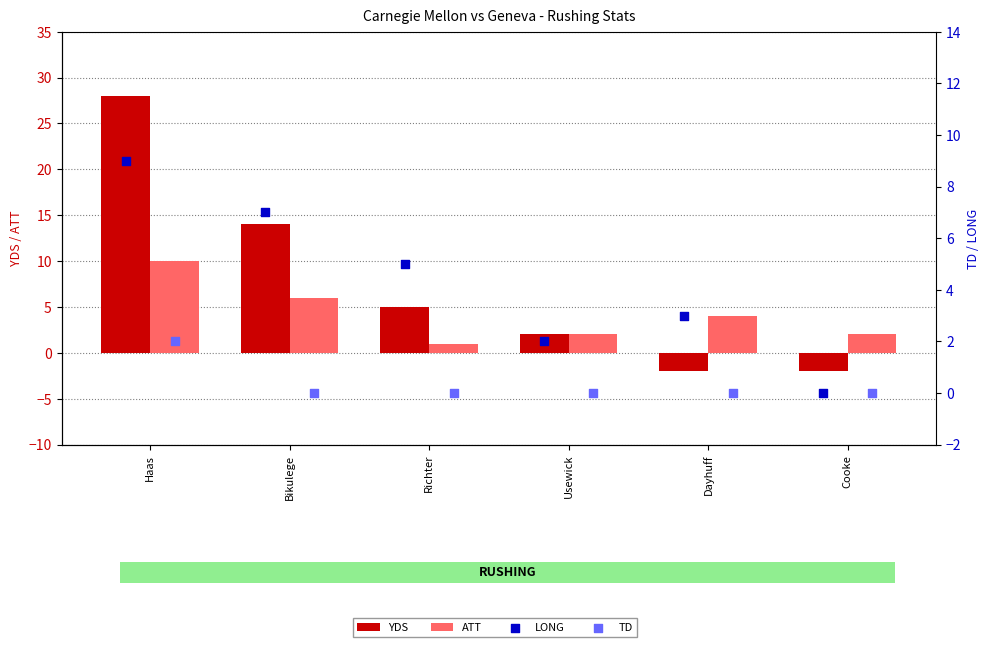

At which category is the sum across all series the highest?

Haas